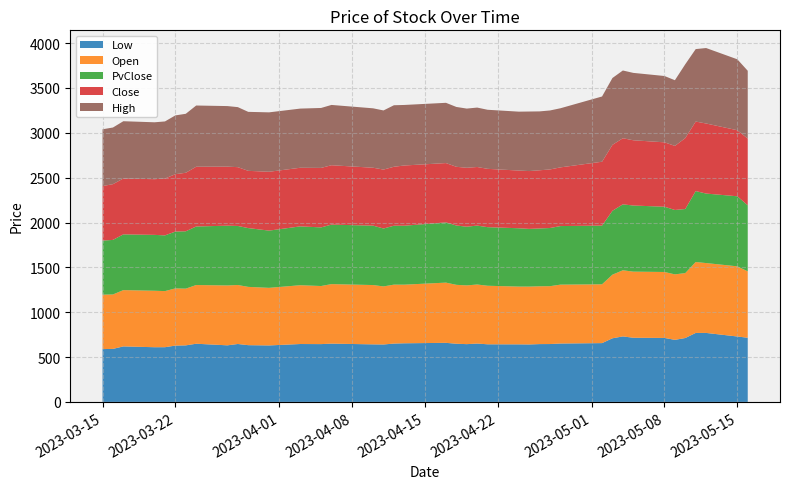

Reading right to left, extract all data points from this chart.

Low: 715.3	729.2	769.0	769.1	712.3	692.0	713.2	715.3	730.1	709.3	655.6	650.9	645.1	644.6	640.6	641.7	642.3	650.5	644.0	648.6	658.5	653.5	650.4	640.3	641.6	649.8	644.4	645.4	629.6	632.6	645.7	630.8	648.6	630.4	627.9	609.9	609.7	618.8	591.1	588.8
Open: 740.3	782.0	778.9	790.6	724.0	729.8	735.2	737.1	737.2	709.3	655.6	656.5	645.1	644.6	645.0	644.1	652.6	658.4	654.9	656.6	671.3	653.5	657.0	647.2	661.2	663.5	647.6	655.5	641.9	649.8	657.6	667.5	654.5	632.4	637.6	625.5	629.5	627.6	606.7	606.6
PvClose: 736.3	781.1	774.8	790.8	714.3	718.0	727.5	737.1	735.1	712.2	654.3	652.9	648.5	644.6	643.3	650.2	653.2	656.7	654.5	661.5	671.4	657.2	657.0	645.6	662.1	663.2	653.5	656.0	638.1	655.5	658.3	666.3	652.5	639.3	633.8	621.0	622.9	621.3	608.3	602.9
Close: 743.8	736.3	781.1	774.8	790.8	714.3	718.0	727.5	737.1	735.1	712.2	654.3	652.9	648.5	644.6	643.3	650.2	653.2	656.7	654.5	661.5	671.4	657.2	657.0	645.6	662.1	663.2	653.5	656.0	638.1	655.5	658.3	666.3	652.5	639.3	633.8	621.0	622.9	621.3	608.3
High: 755.8	790.8	841.3	807.9	823.4	732.2	739.3	751.1	755.1	745.2	727.3	659.0	657.4	656.5	663.8	656.6	658.5	662.4	660.0	667.1	671.7	674.9	685.8	659.2	662.5	672.1	668.2	659.5	662.4	657.5	669.2	675.1	682.4	657.4	655.4	636.6	634.2	638.6	631.6	632.6